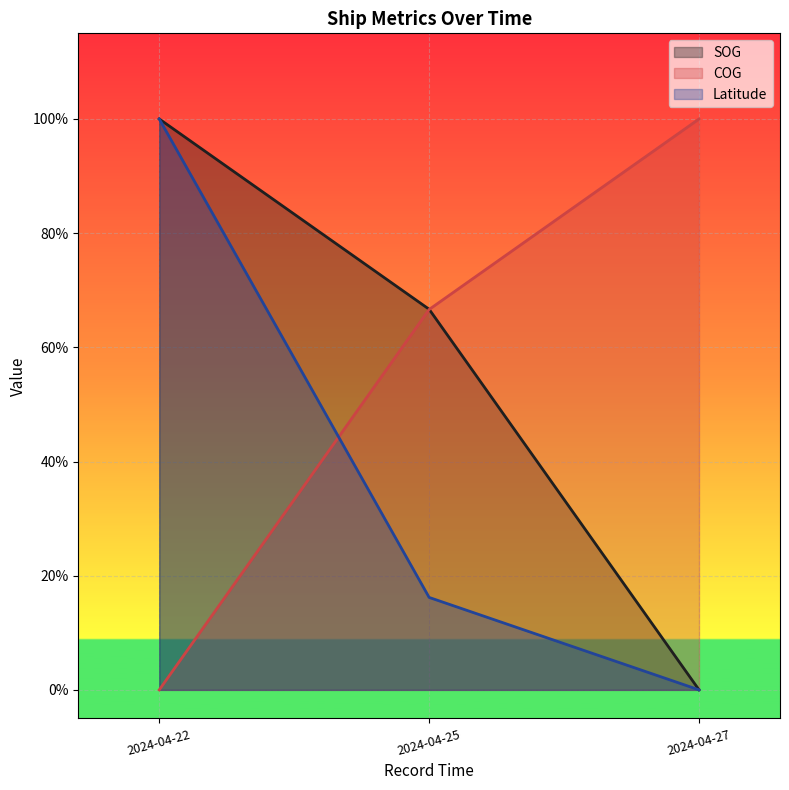

Is it true that SOG equals 0.3 at 2024-04-22?

False